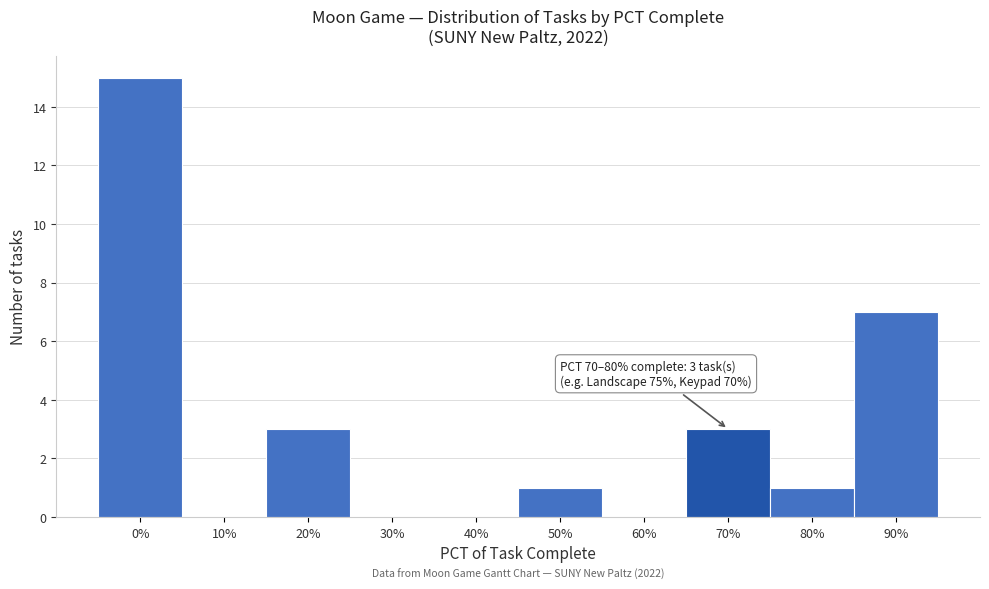

Reading right to left, list all the values displayed in this chart.

90%=7	80%=1	70%=3	60%=0	50%=1	40%=0	30%=0	20%=3	10%=0	0%=15